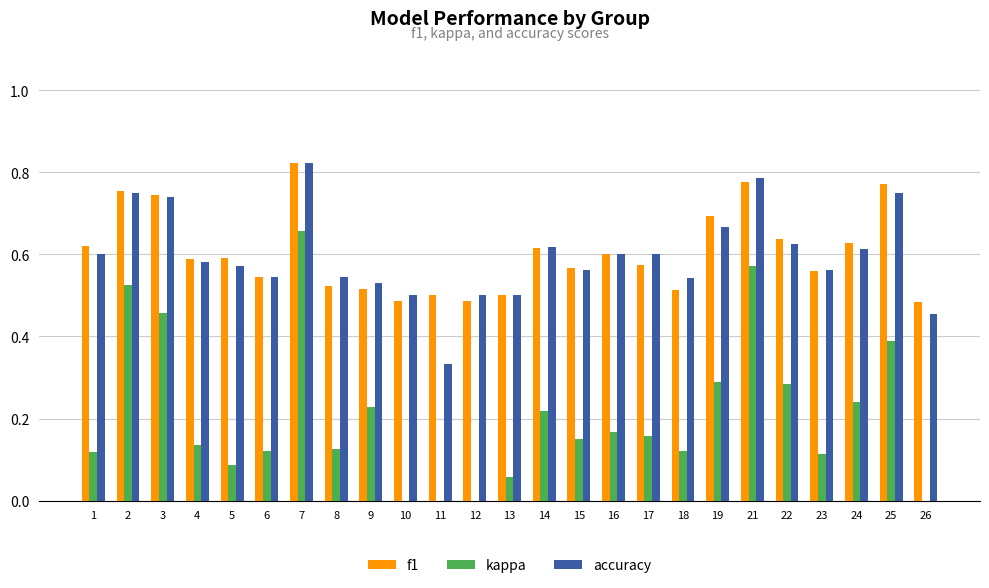

Which series changed the most between 15 and 17?

accuracy